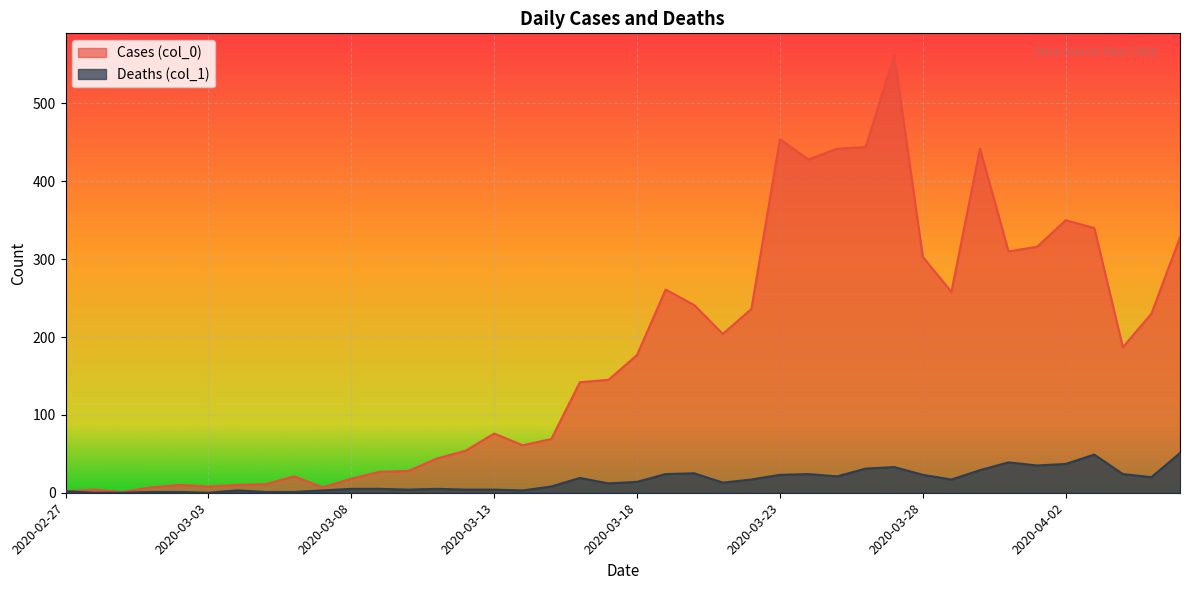

List the series in order of their peak value, highest first.

Cases (col_0), Deaths (col_1)